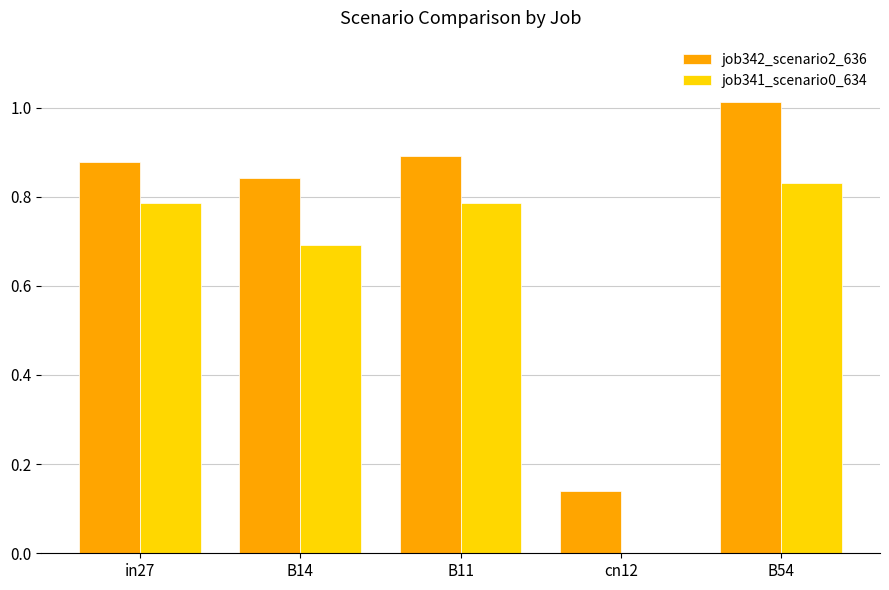

Which label corresponds to the largest value in the chart?

B54